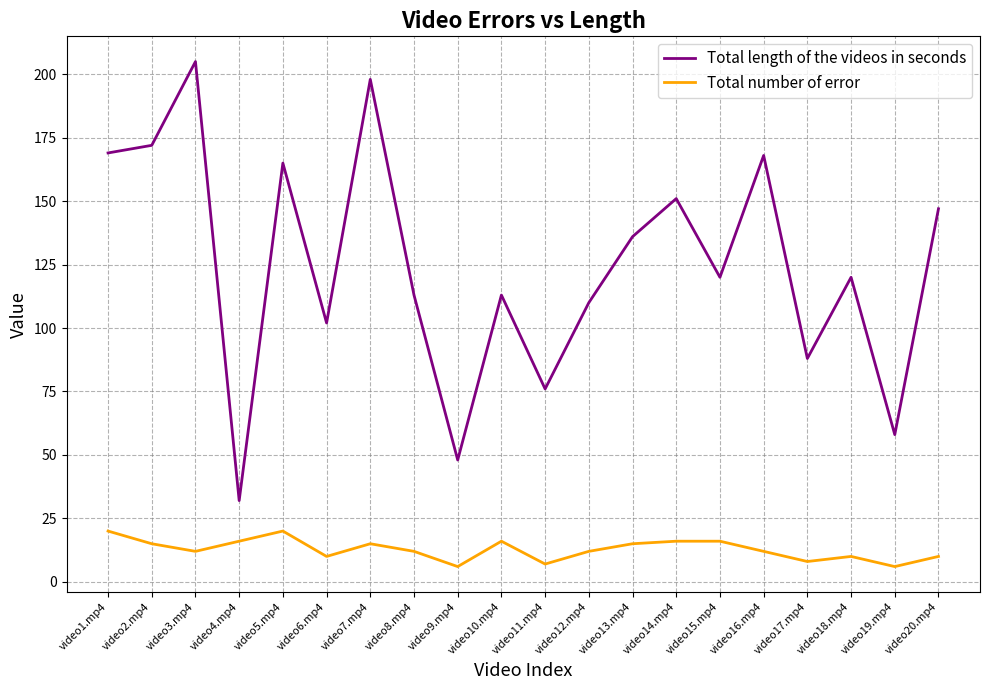

Between video8.mp4 and video17.mp4, which series saw the biggest shift?

Total length of the videos in seconds